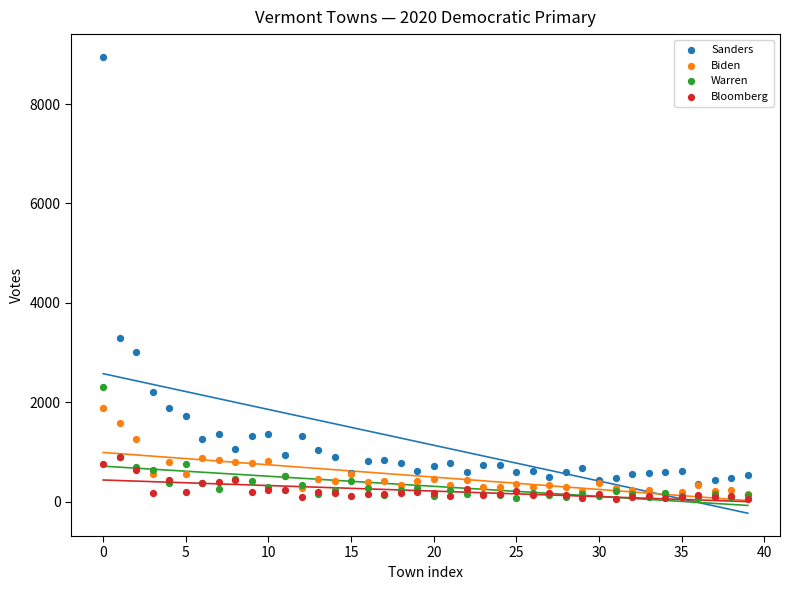

Which series reaches the maximum Y coordinate?

Sanders